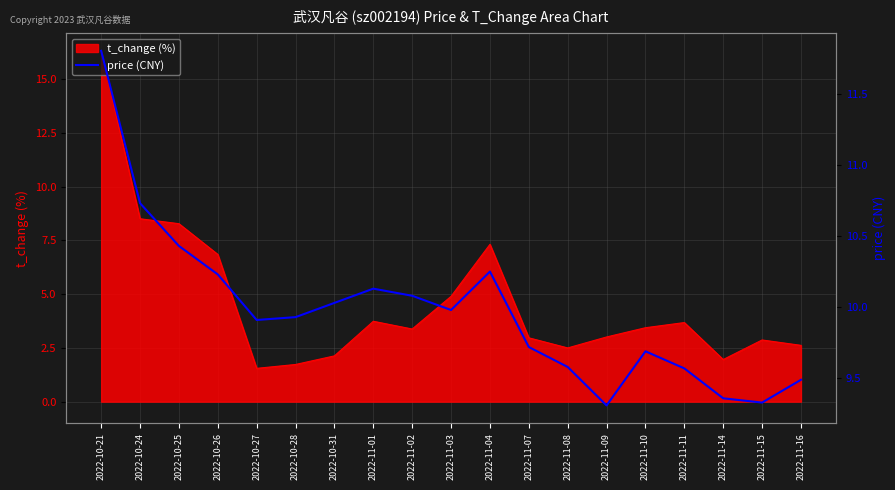

What is the highest value of the t_change (%) series?

16.3